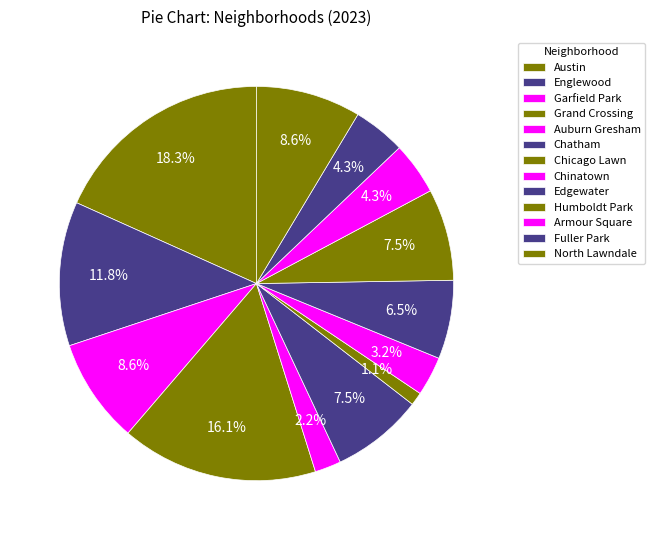

Does any single category account for the majority?

No